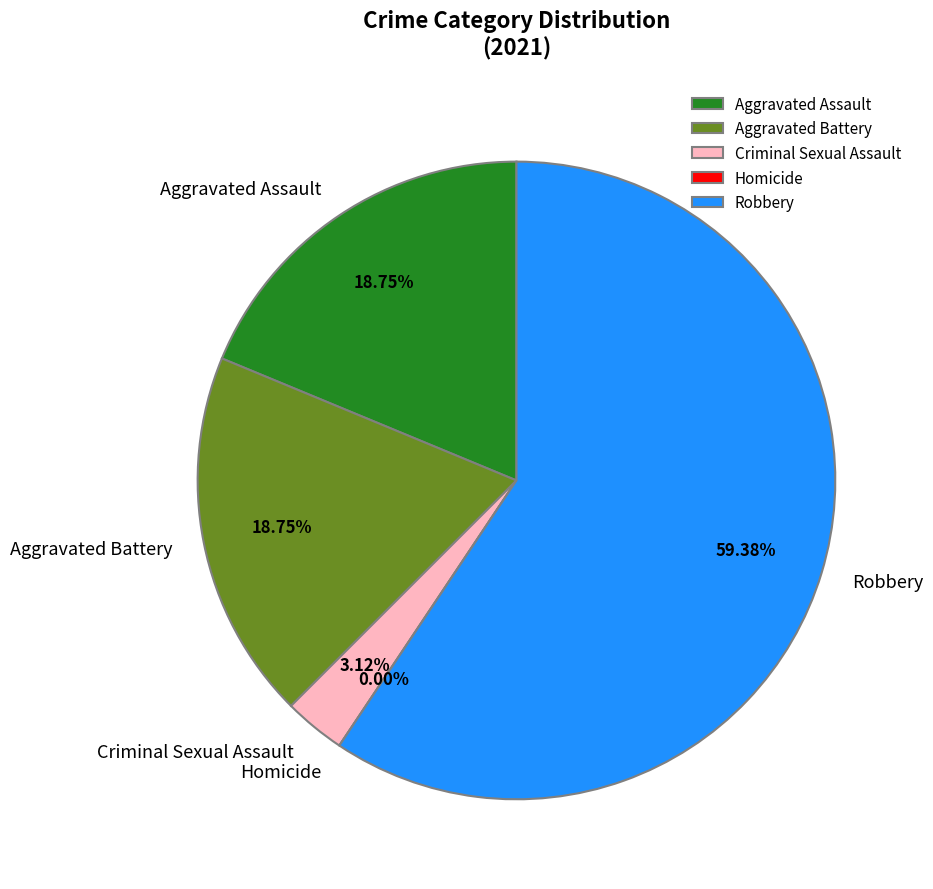

Is it true that Robbery is 74% of the pie?

False